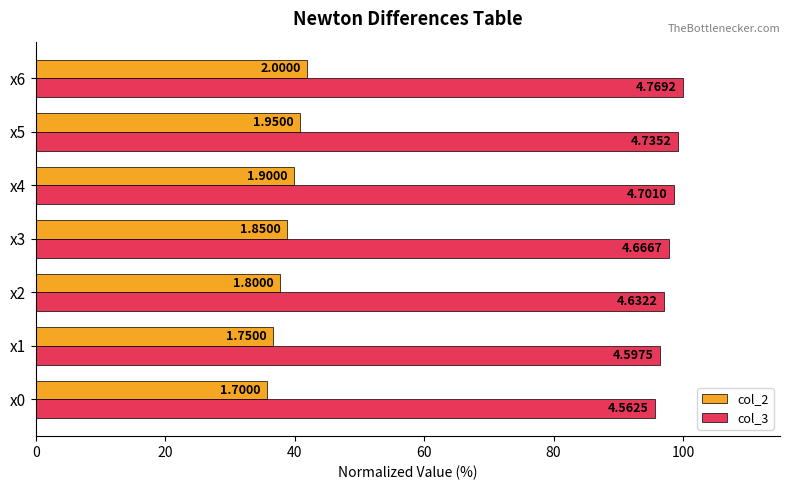

What are all the series names shown in the legend?

col_2, col_3